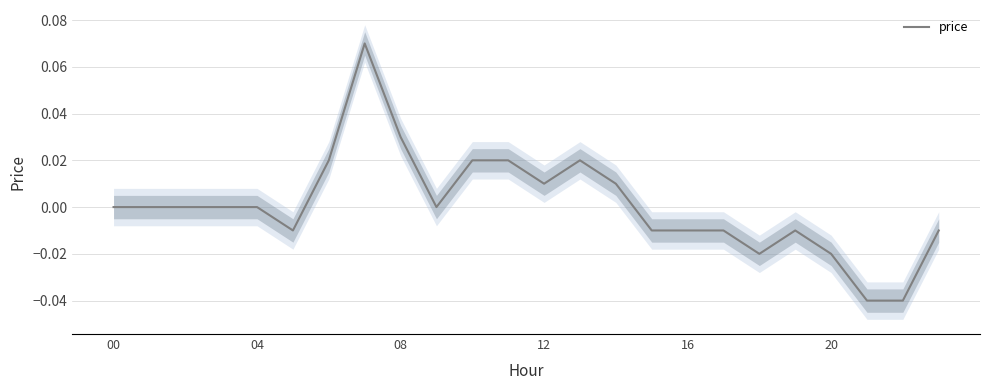

Which category has the highest value across all series?

7